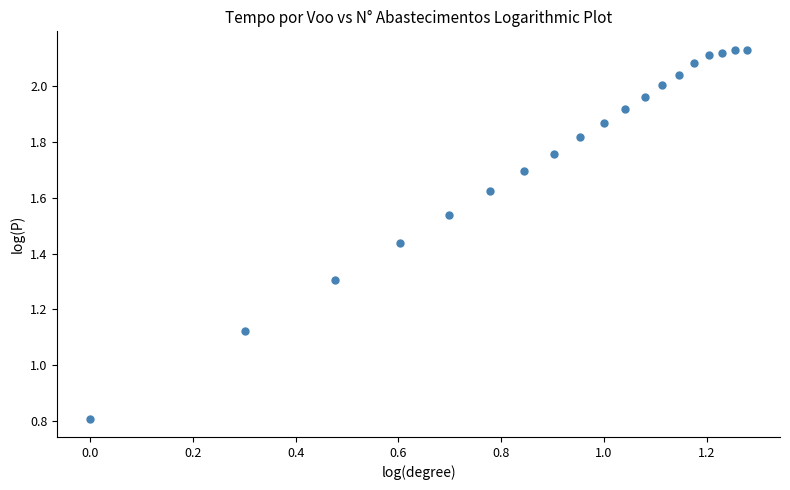

What is the range of X values (max minus min)?

1.3